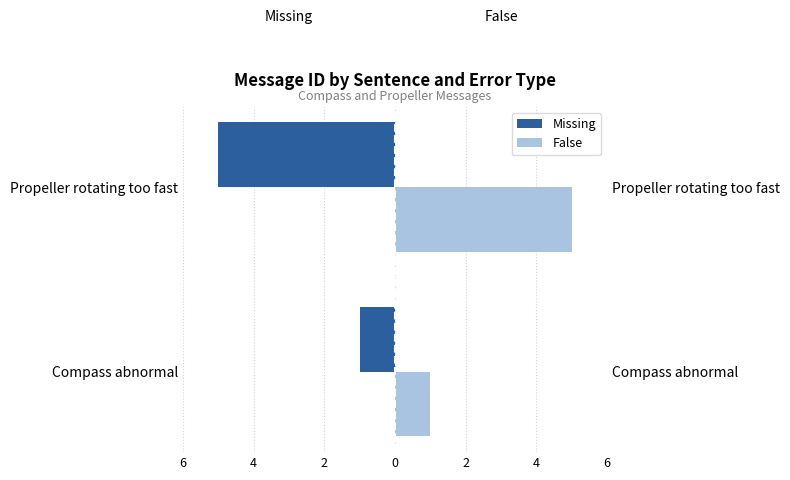

How many categories are shown in the chart?

2